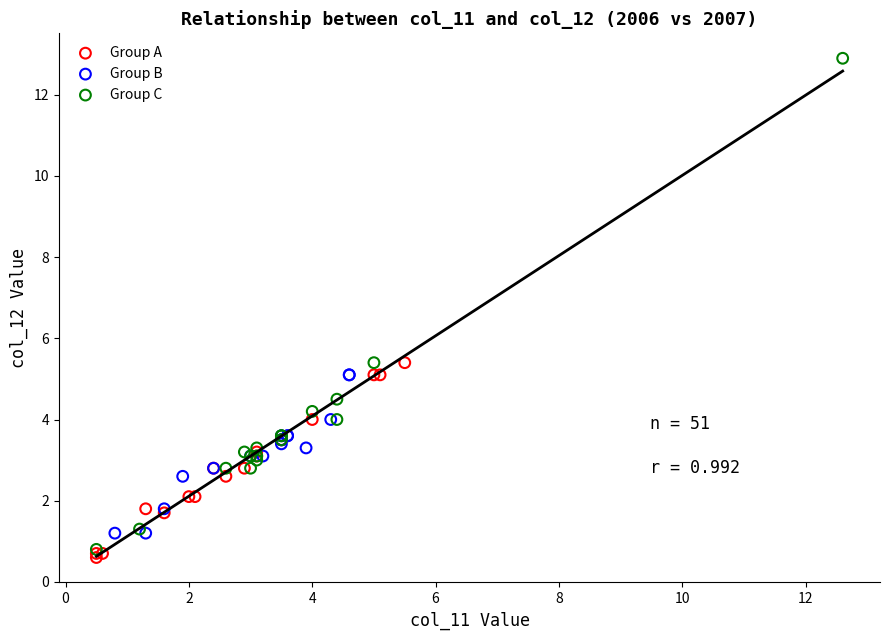

Which series contains the highest Y value?

Group C